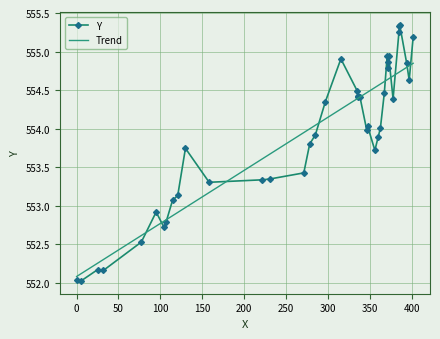

What is the sum of all Y values?

22156.0